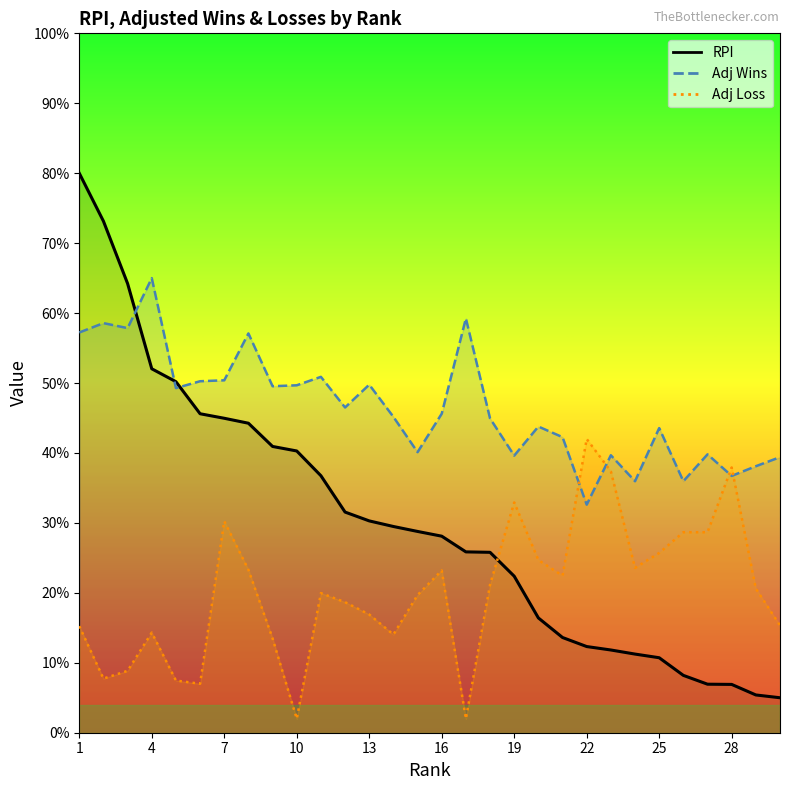

Read the Adj Wins value at 25.

43.6